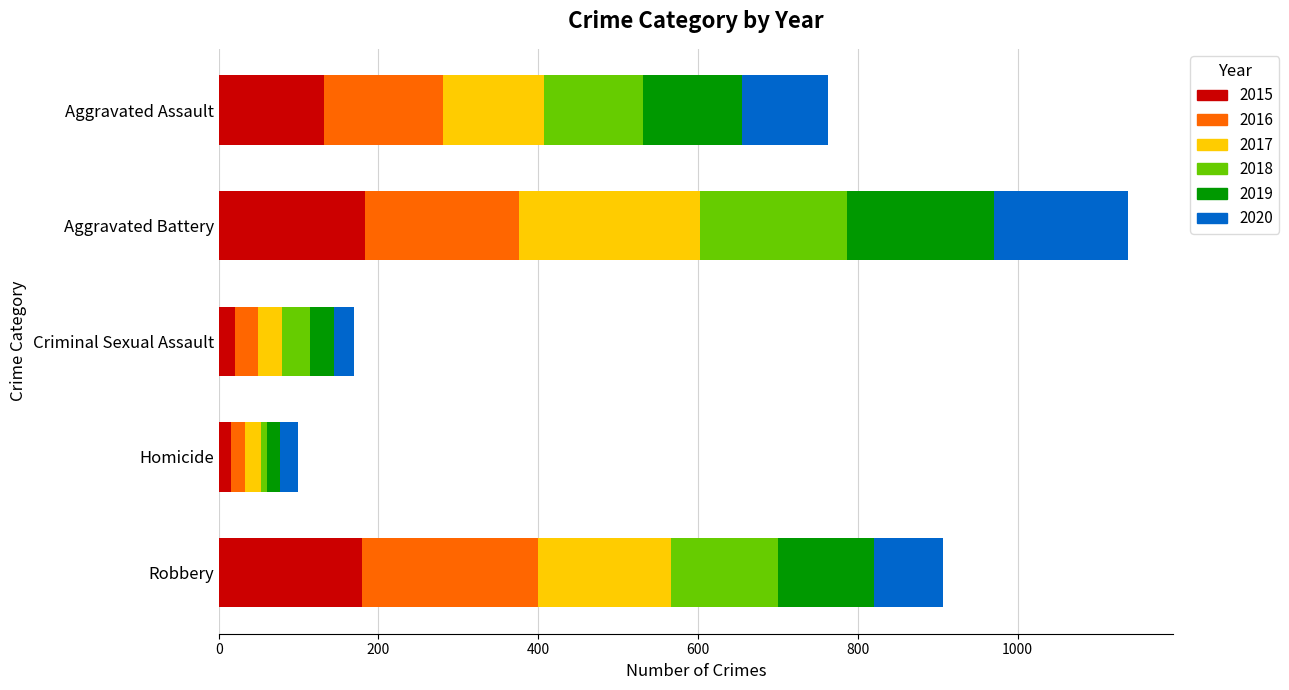

At which category is the sum across all series the highest?

Aggravated Battery